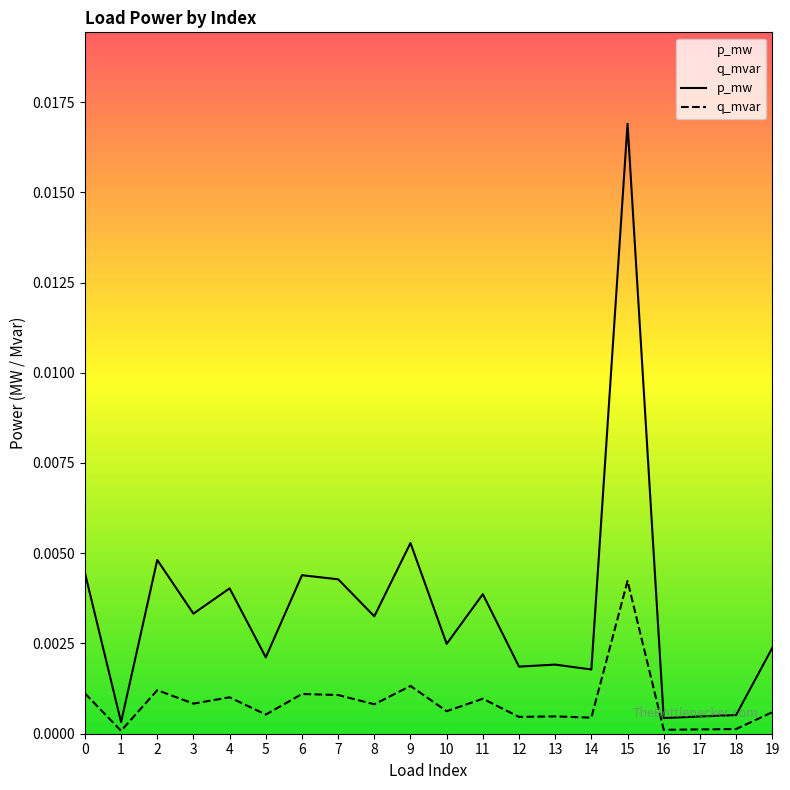

Which has a higher value, 5 or 1?

5